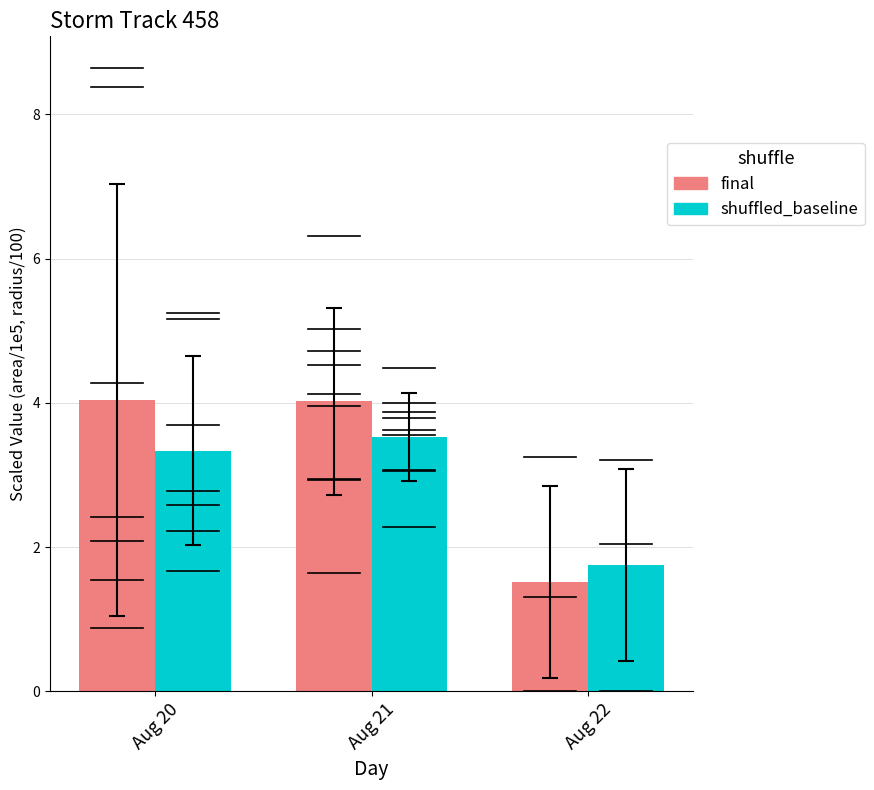

The value of final at Aug 22 is 1.5. True or false?

True